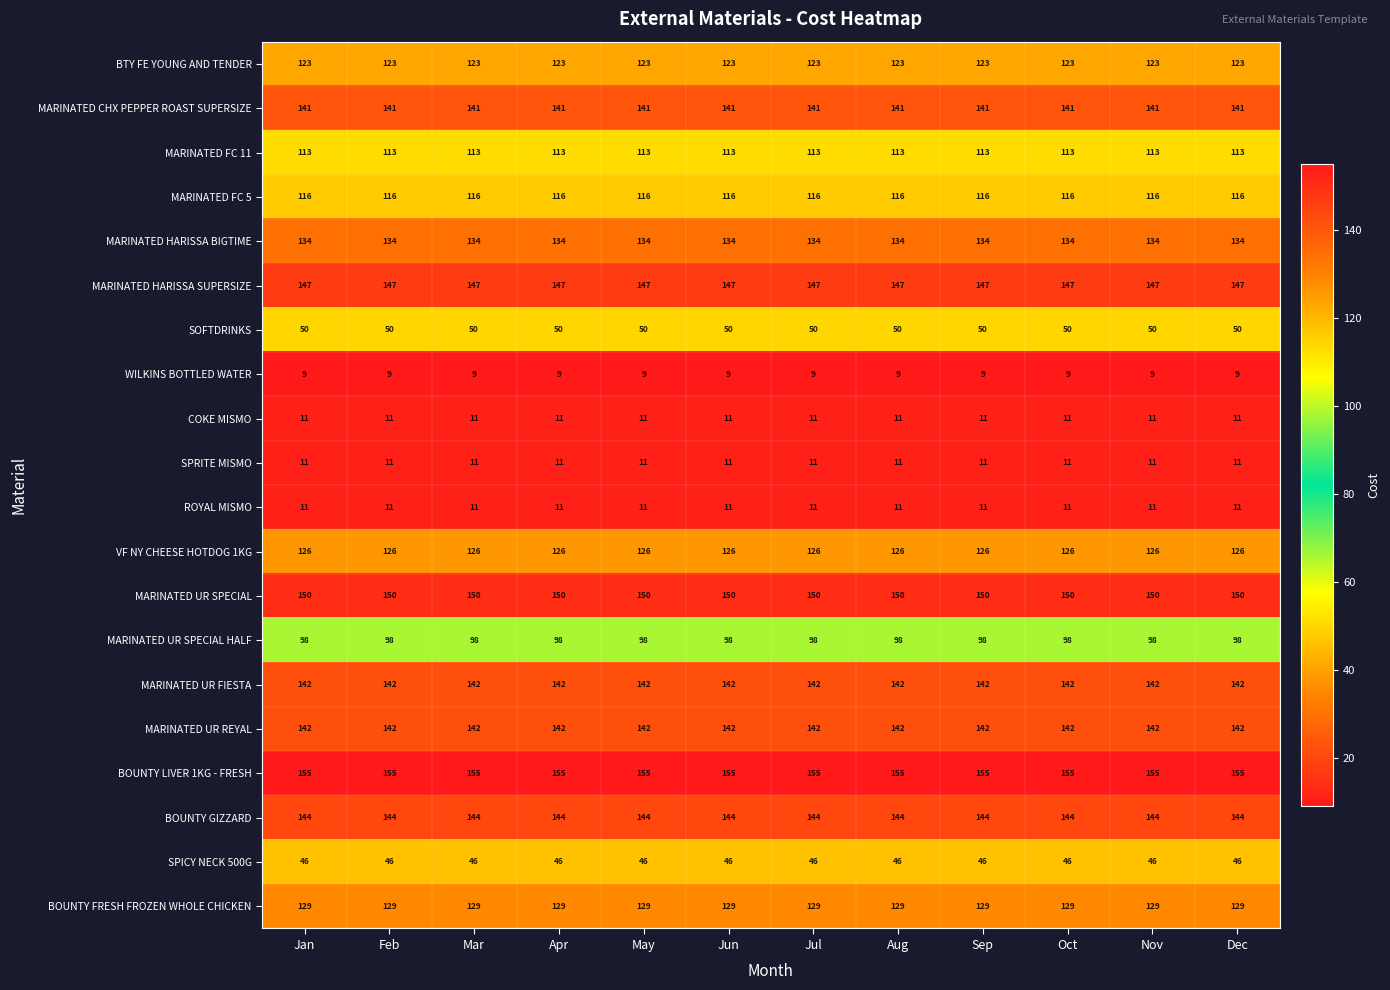

What is the sum of the MARINATED FC 11 values at Oct and Jul?

226